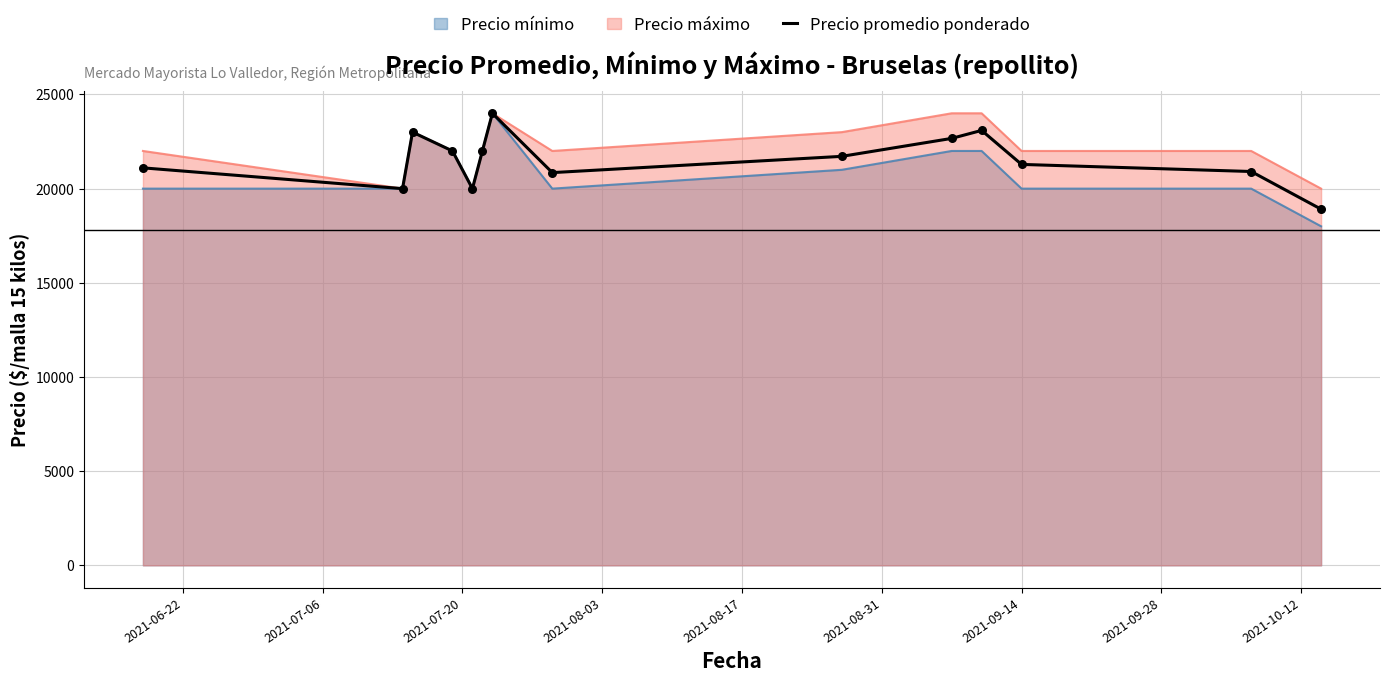

What is the maximum value shown in the chart?

24000